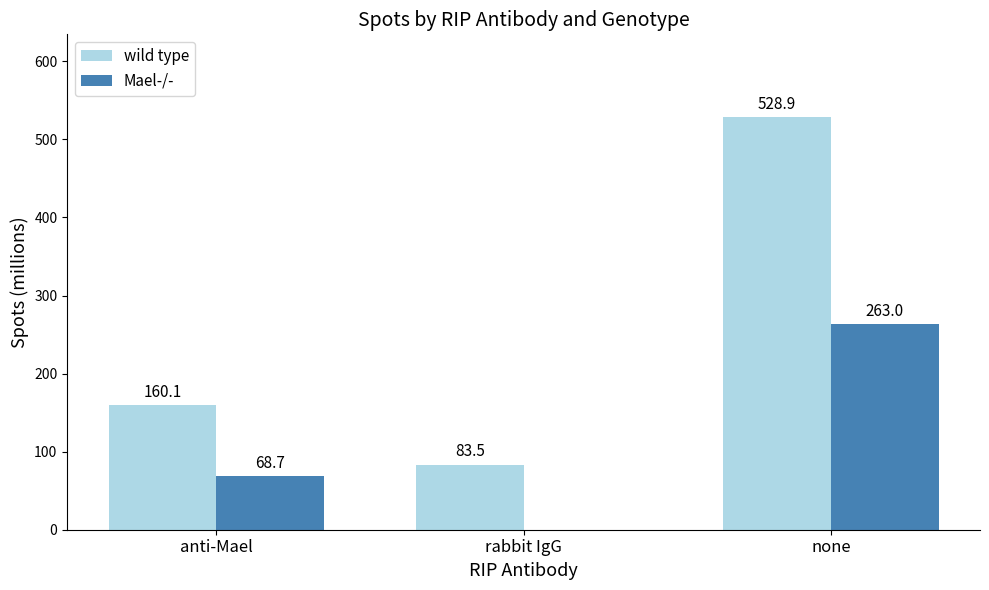

What is the approximate value of wild type at anti-Mael?

160.1